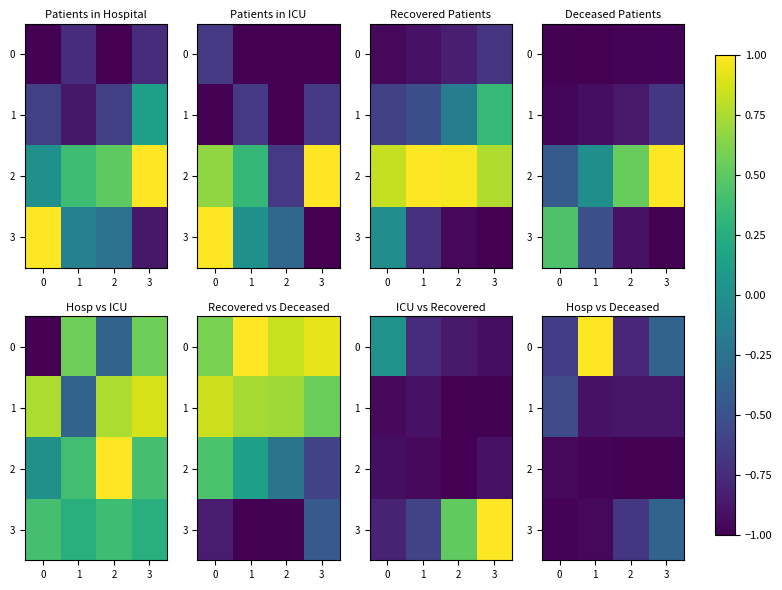

What is the difference between the highest and lowest values at 1?

2.0